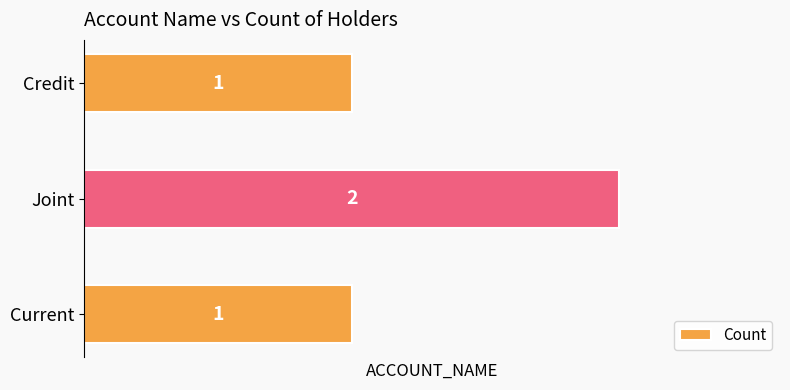

True or false: the data shows 1 at Current.

True